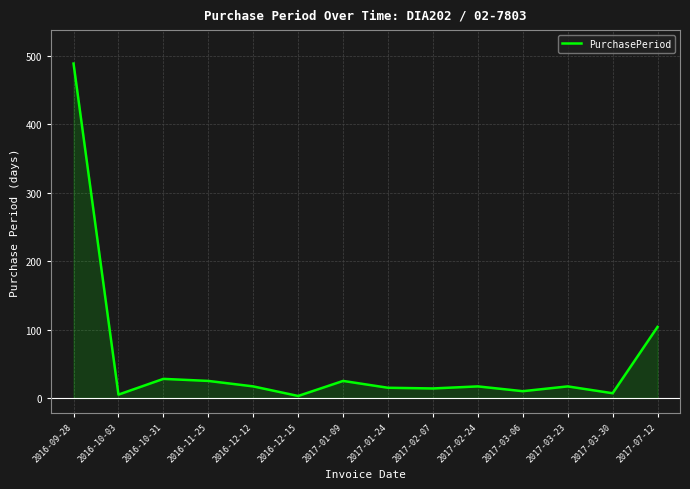

Which category has the highest value across all series?

2016-09-28